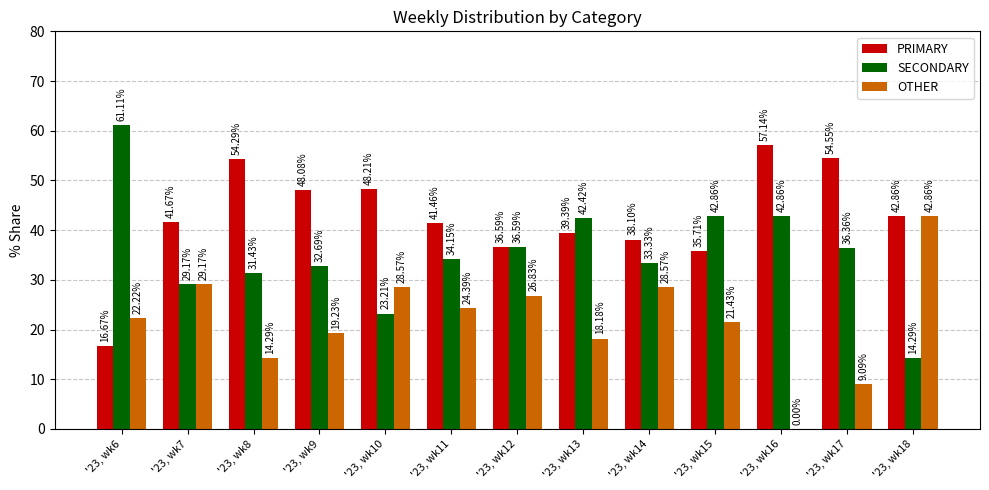

The SECONDARY series shows 49.4 at '23, wk9. True or false?

False